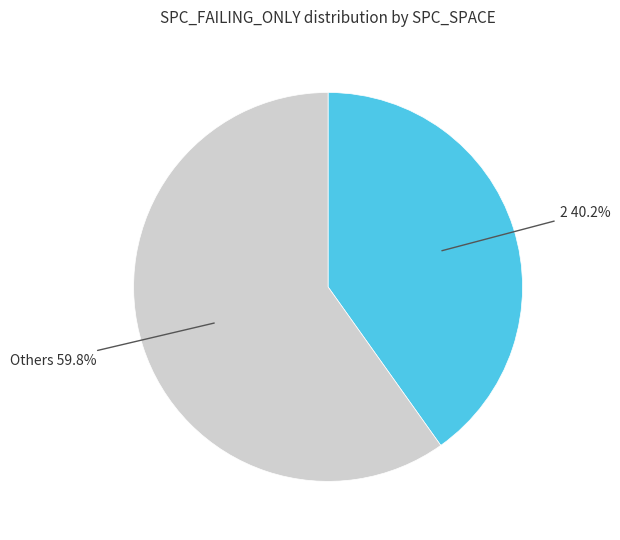

Is there a majority slice in this chart?

Yes